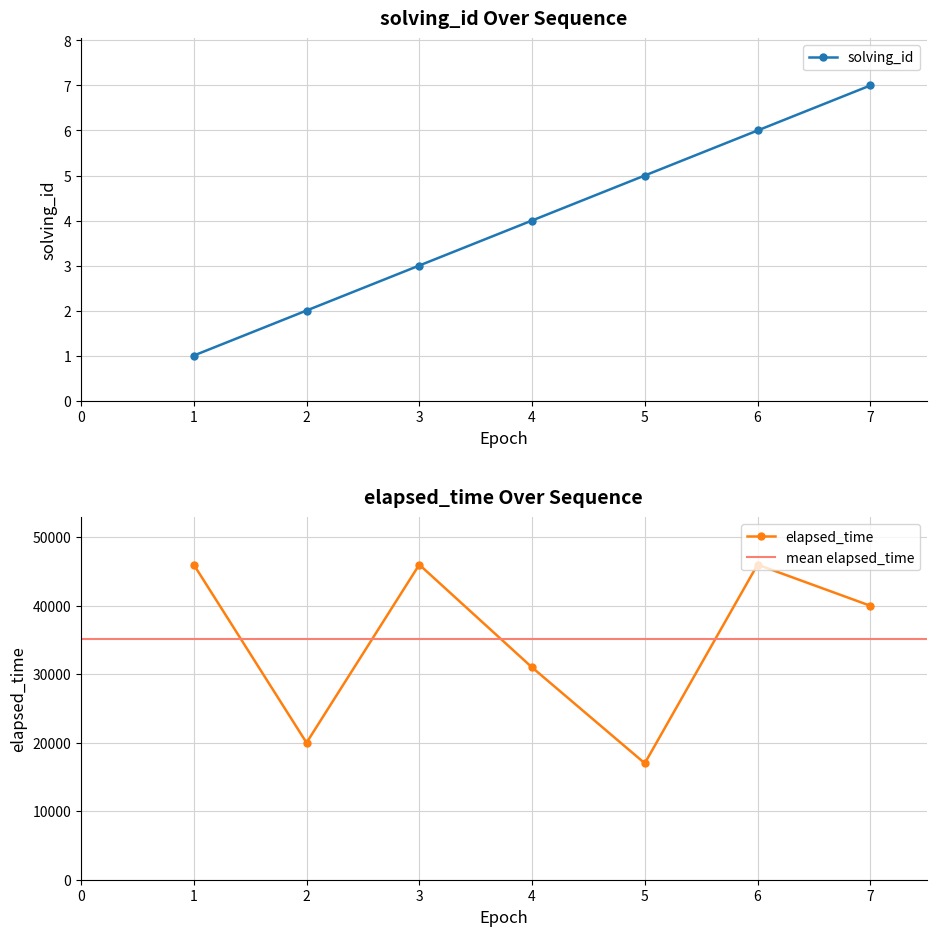

What is the average value of the elapsed_time series?

35143